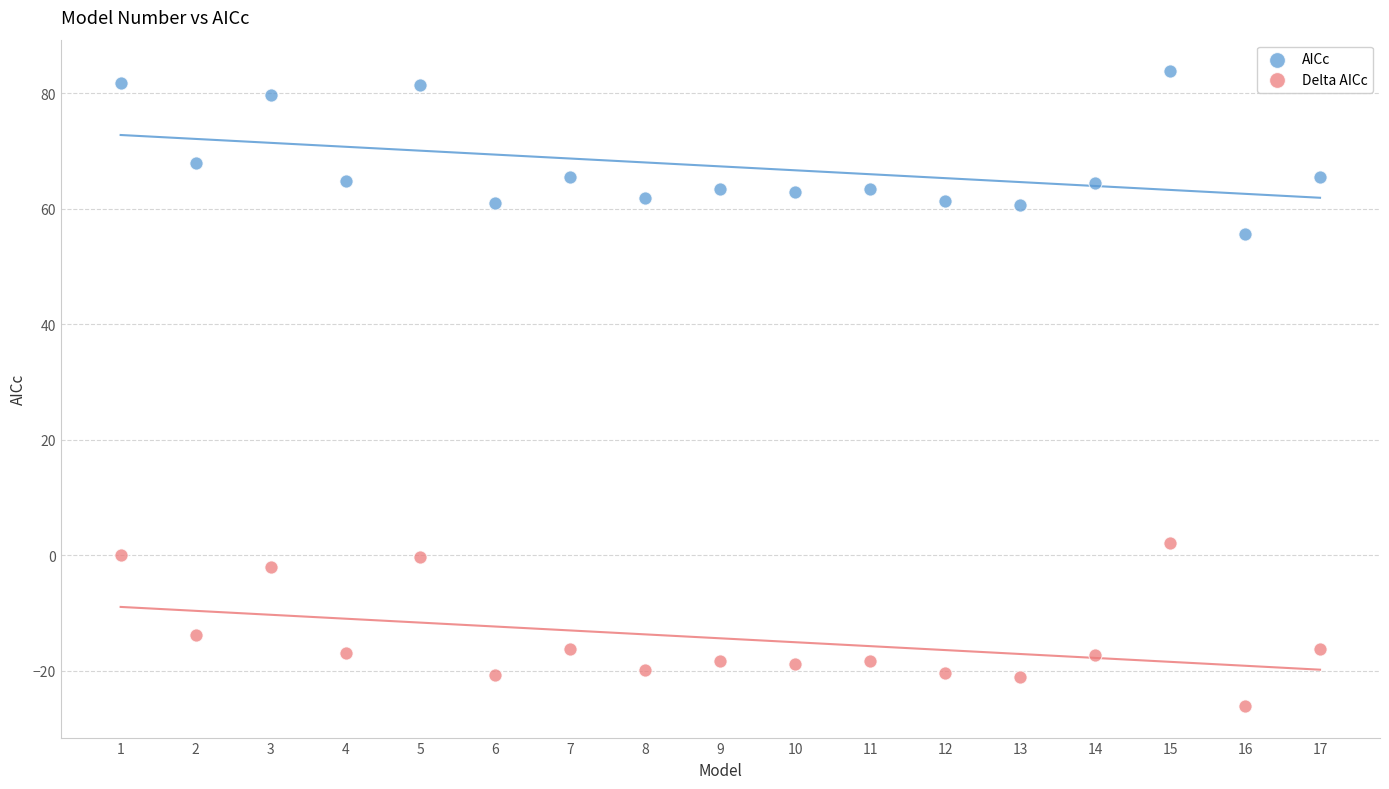

What is the X range (max minus min) for the scatter plot?

16.0